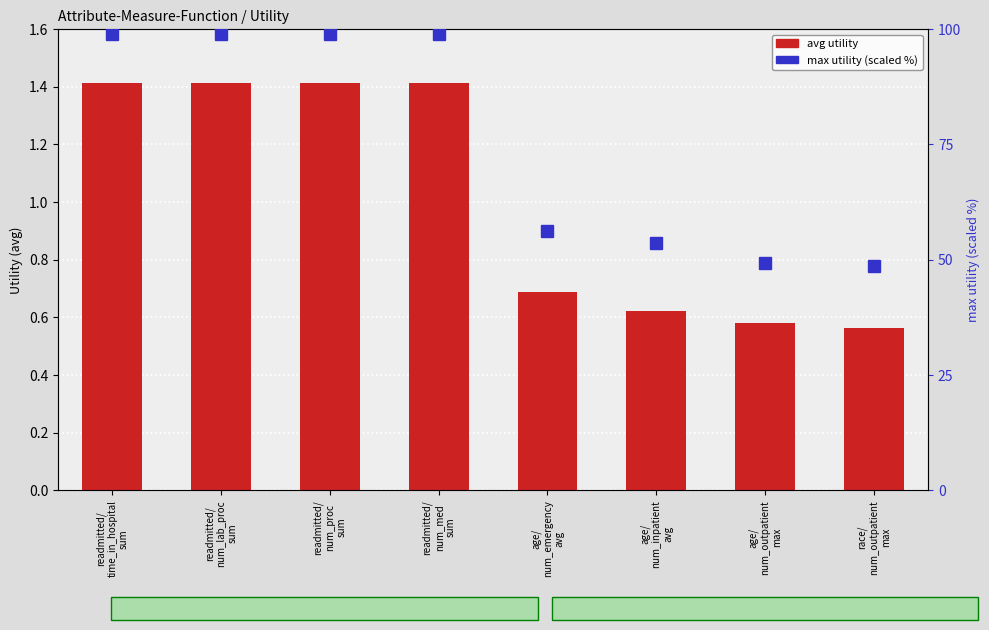

The value of avg utility at readmitted/
num_med
sum is 1.4. True or false?

True